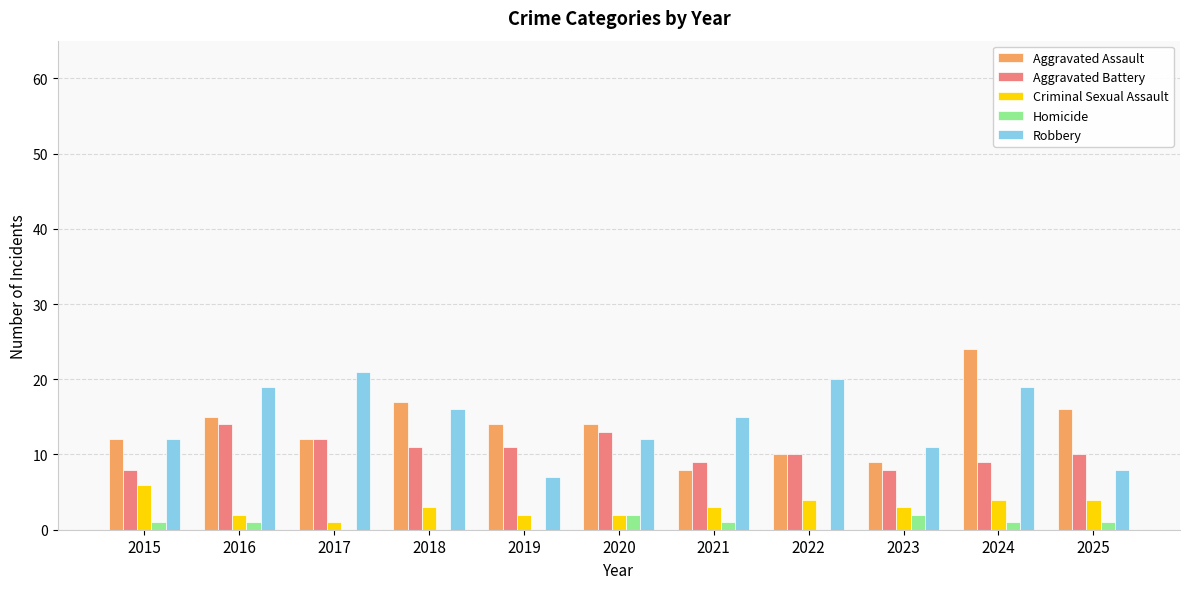

At which label does Aggravated Assault reach its peak?

2024